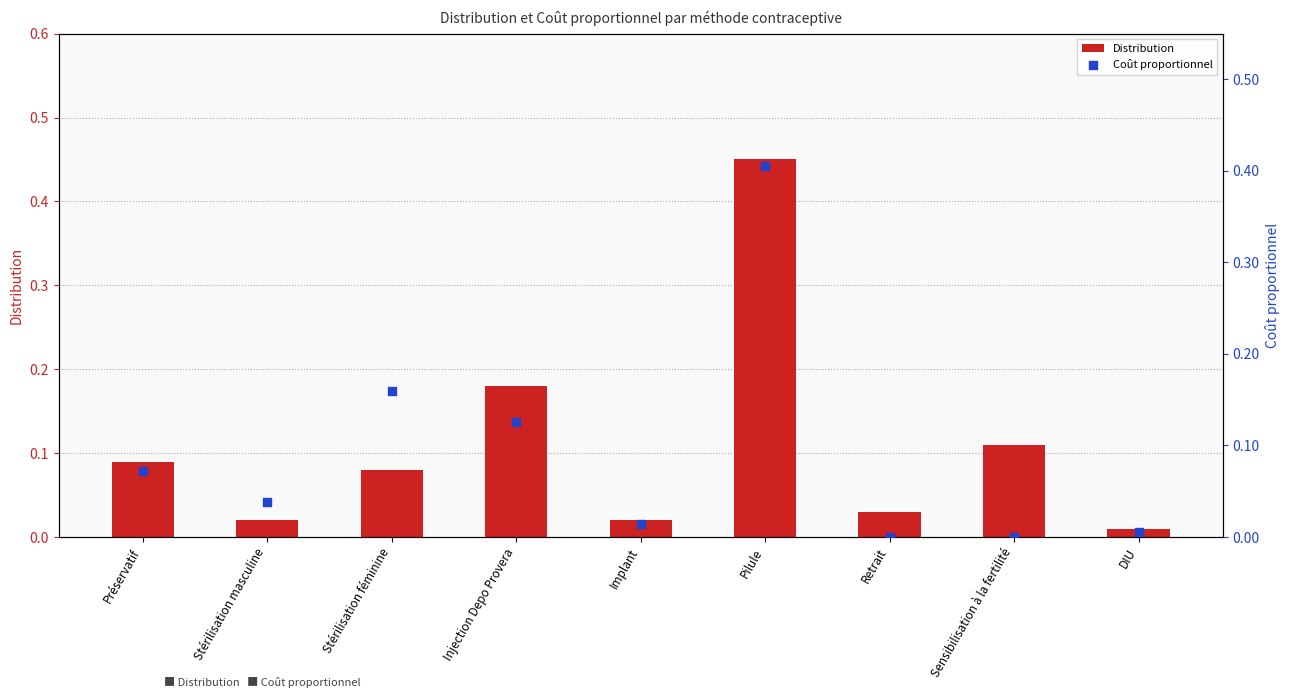

What are all the series names shown in the legend?

Distribution, Coût proportionnel